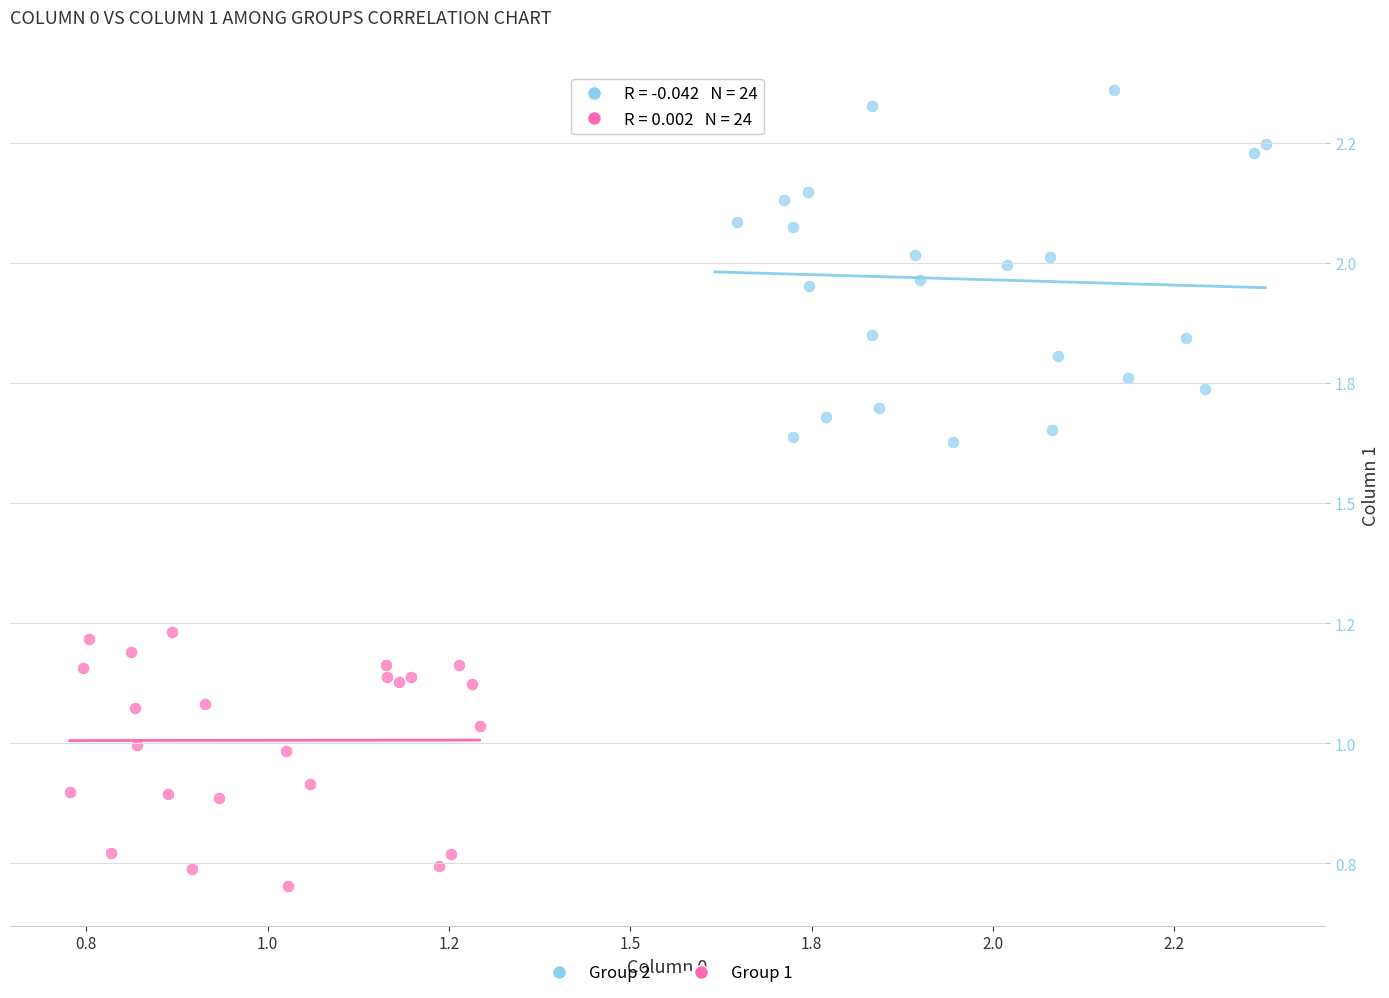

Which series has the largest Y range (max minus min)?

Group 2